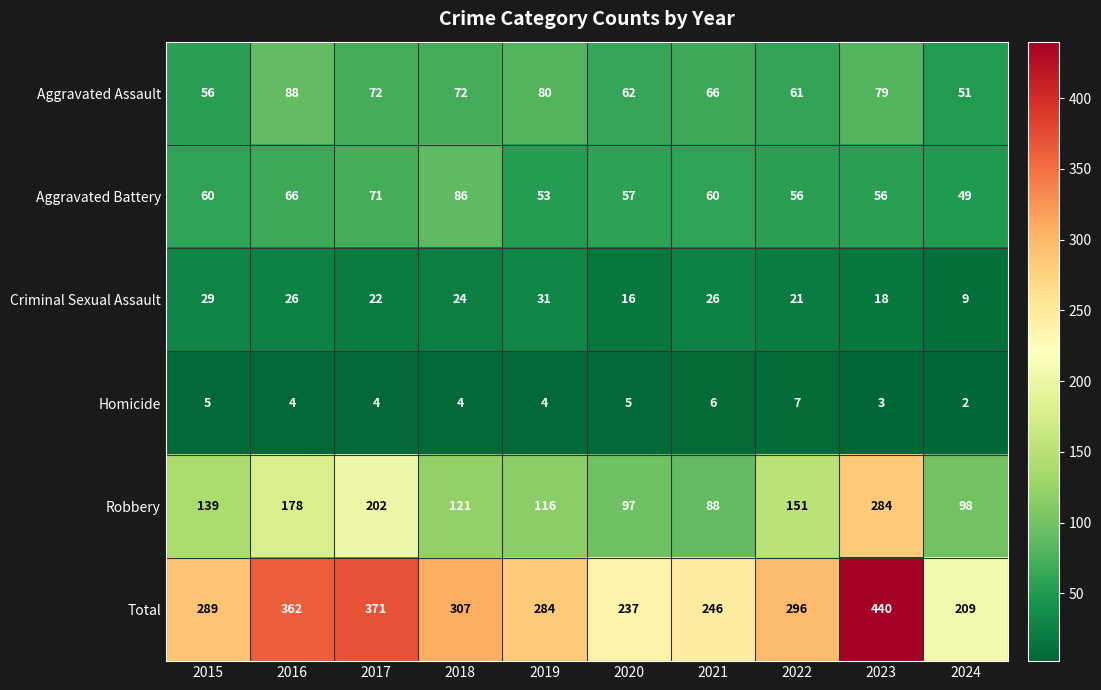

What is the approximate value of Aggravated Battery at 2019?

53